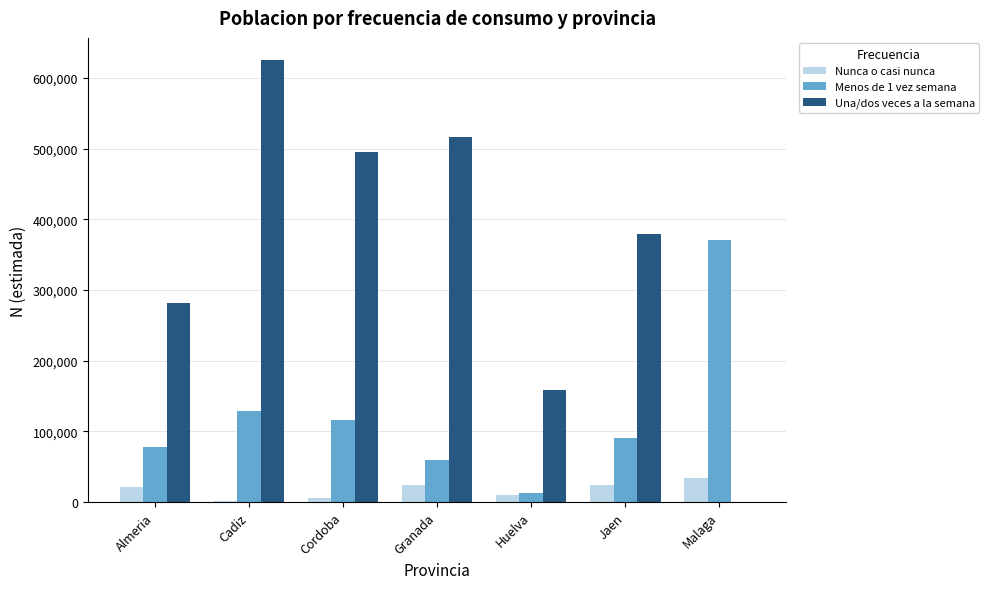

At which label does Una/dos veces a la semana first exceed 379354?

Cadiz